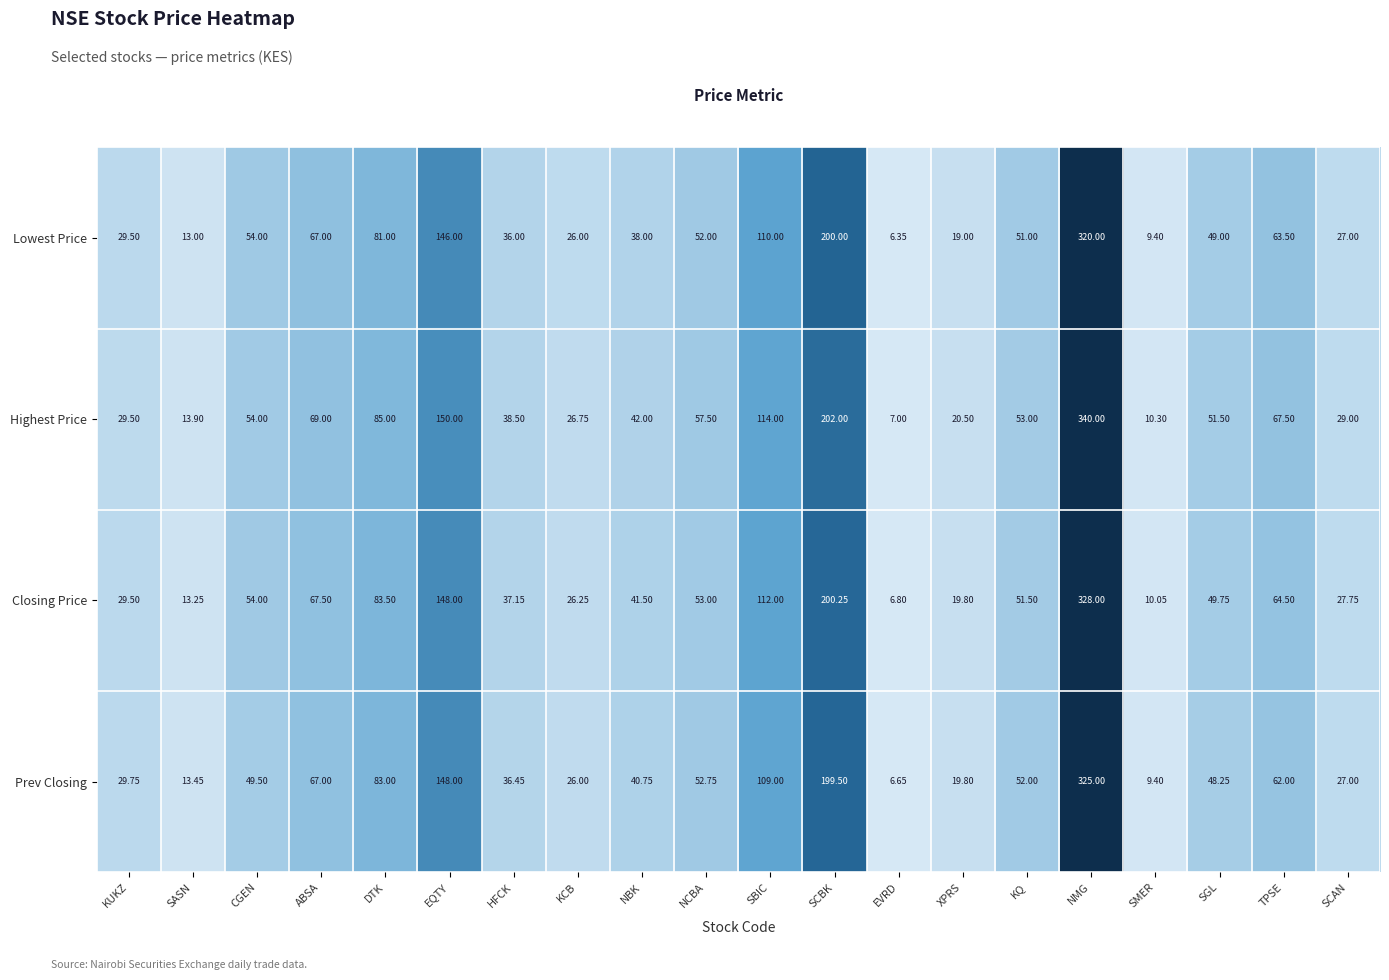

List the series in order of their peak value, highest first.

Highest Price, Closing Price, Prev Closing, Lowest Price